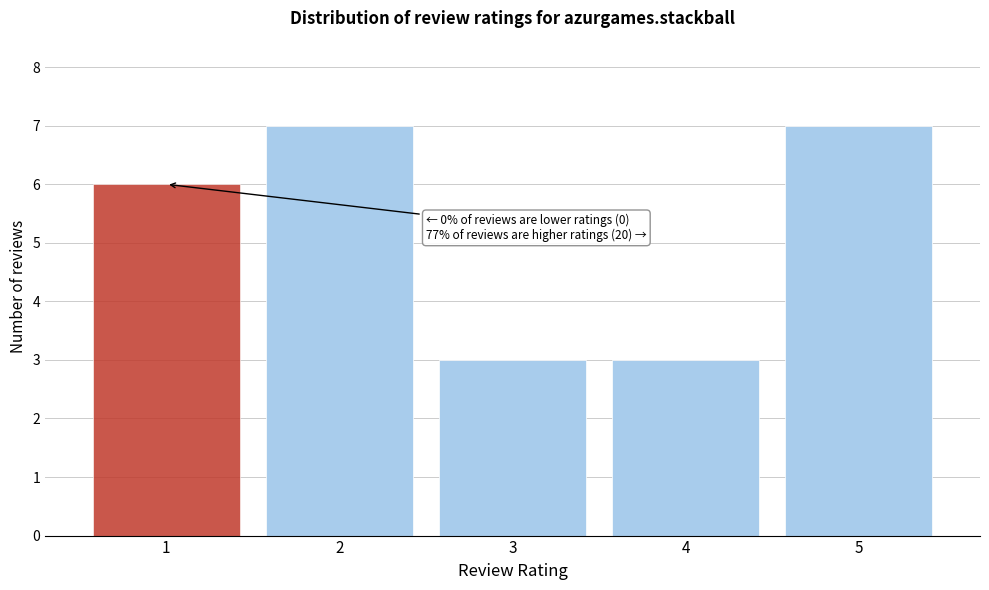

Reading left to right, list all the values displayed in this chart.

1=6	2=7	3=3	4=3	5=7